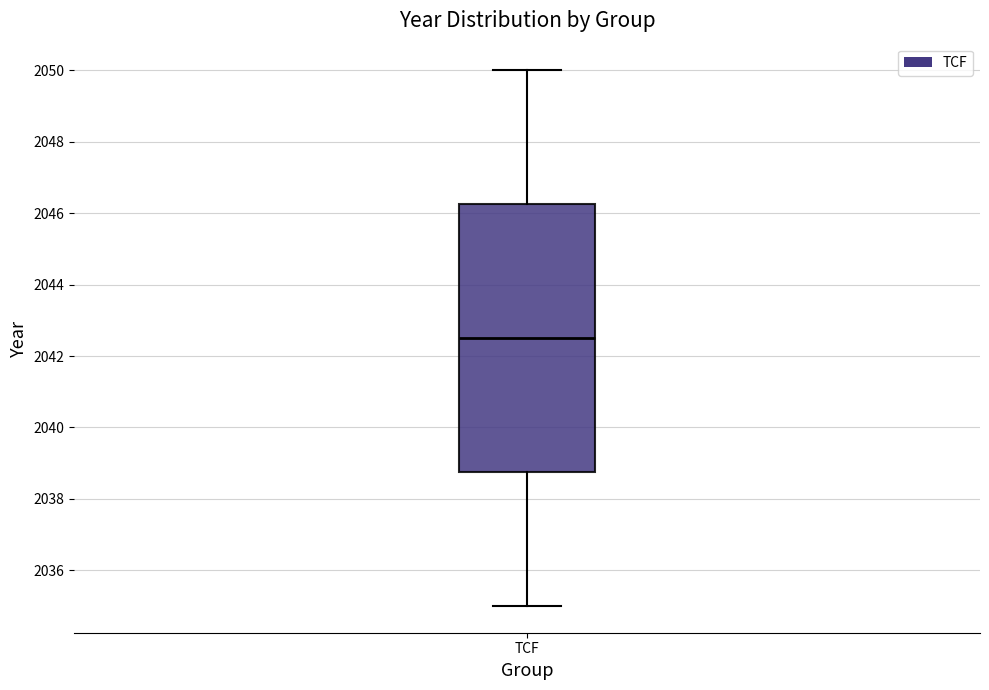

Where does the median line of the box for TCF sit on the y-axis? The values are not printed on the chart, so give them approximately, as read against the axis.

2042.6